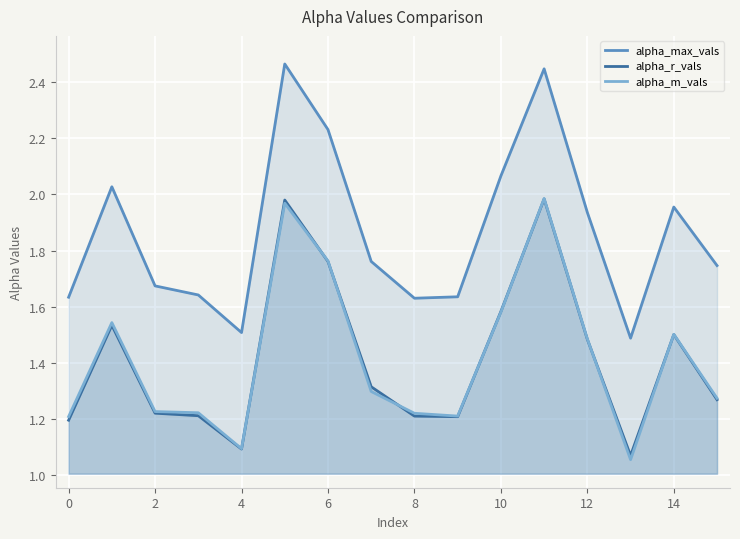

After their last crossing, which series has the higher values: alpha_r_vals or alpha_m_vals?

alpha_m_vals